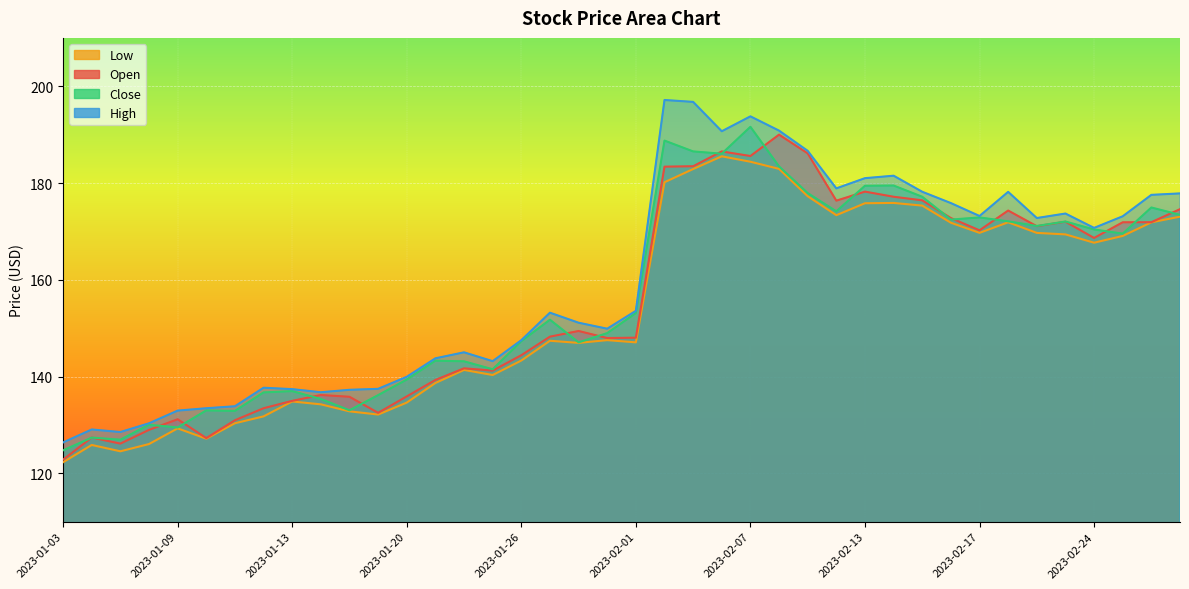

Rank the categories by Close value from highest to lowest.

2023-02-07, 2023-02-02, 2023-02-03, 2023-02-06, 2023-02-08, 2023-02-14, 2023-02-13, 2023-02-09, 2023-02-15, 2023-02-28, 2023-02-10, 2023-03-01, 2023-02-17, 2023-02-16, 2023-02-21, 2023-02-23, 2023-02-22, 2023-02-24, 2023-02-27, 2023-02-01, 2023-01-27, 2023-01-31, 2023-01-26, 2023-01-30, 2023-01-23, 2023-01-24, 2023-01-25, 2023-01-20, 2023-01-13, 2023-01-12, 2023-01-19, 2023-01-17, 2023-01-18, 2023-01-10, 2023-01-11, 2023-01-06, 2023-01-09, 2023-01-04, 2023-01-05, 2023-01-03